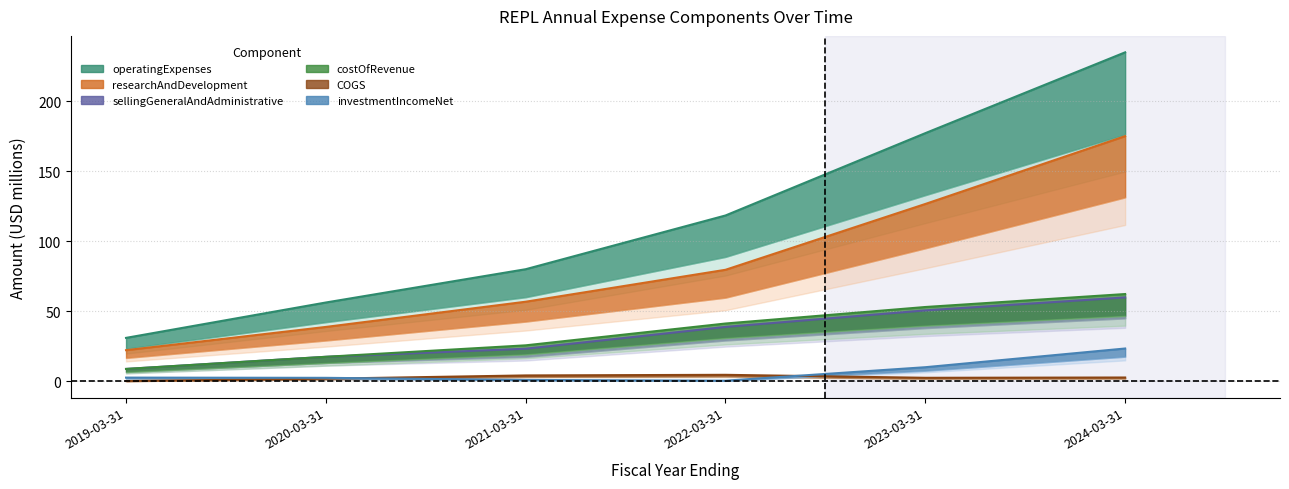

True or false: investmentIncomeNet has more than 2 interior local peaks.

False